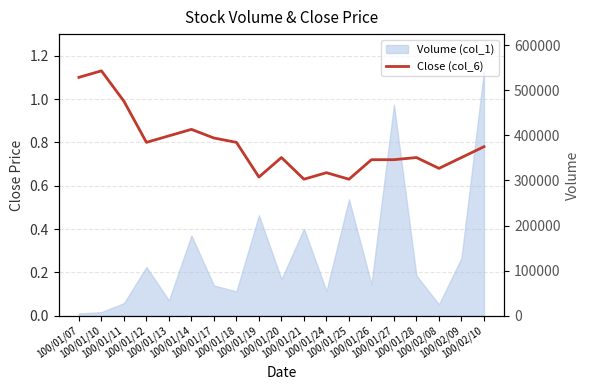

Which has a higher value, 100/01/12 or 100/01/24?

100/01/12